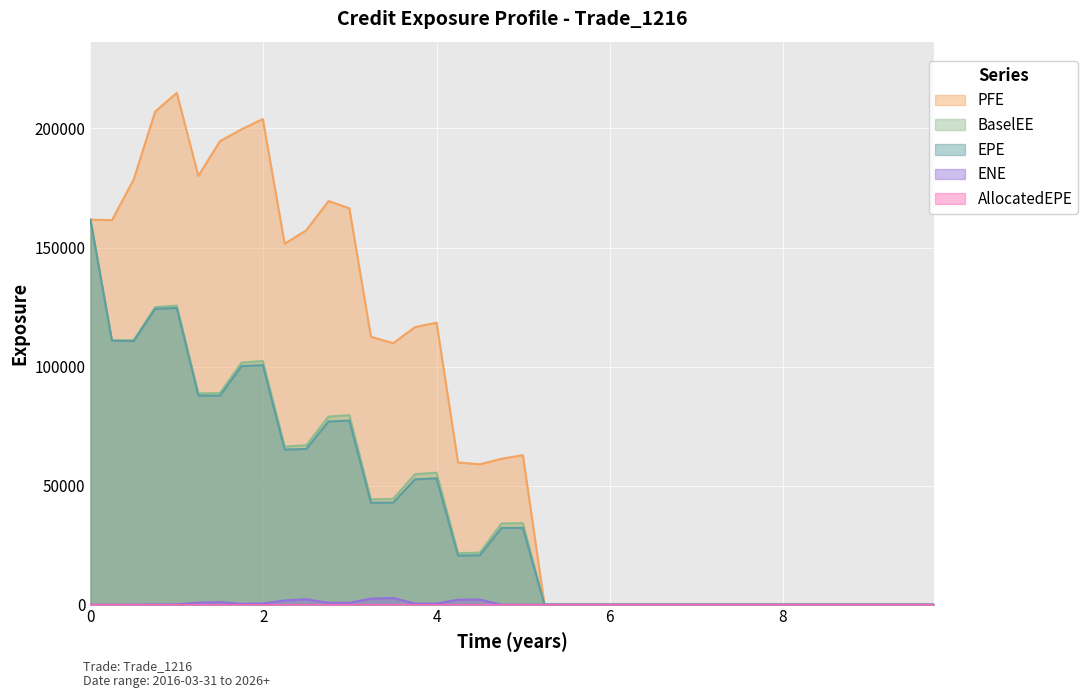

What is the highest value of the EPE series?

161692.0